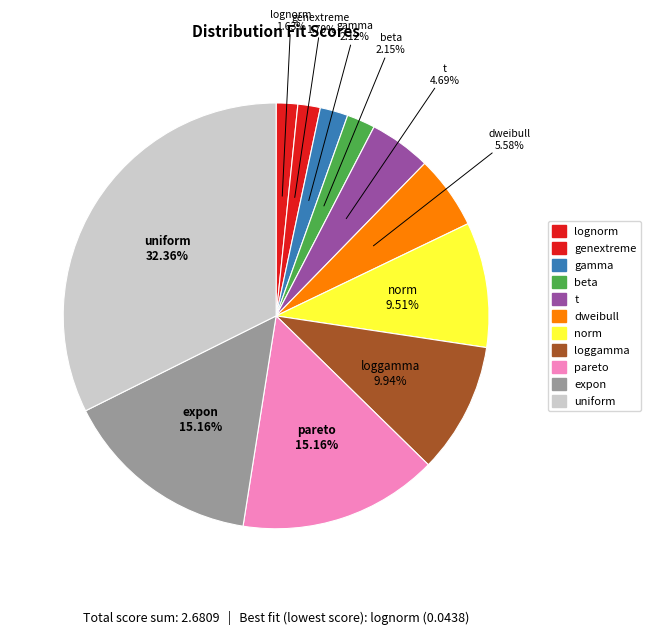

How many segments does this pie chart have?

11